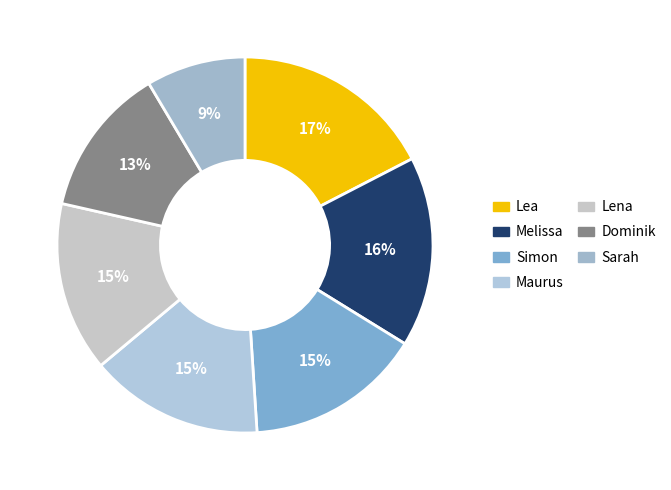

Is Dominik the majority of the pie?

No